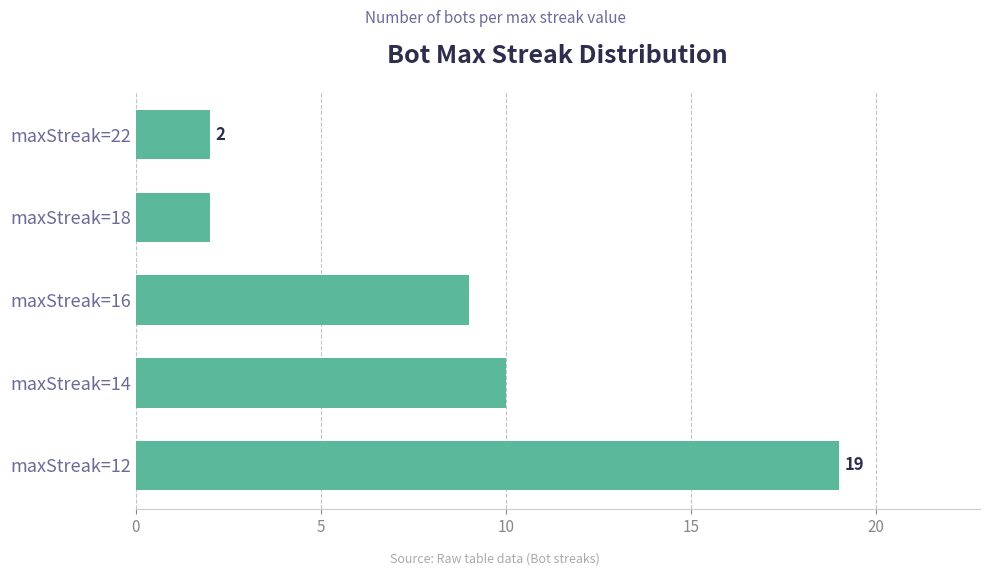

What is the change in value from maxStreak=22 to maxStreak=16?

+7